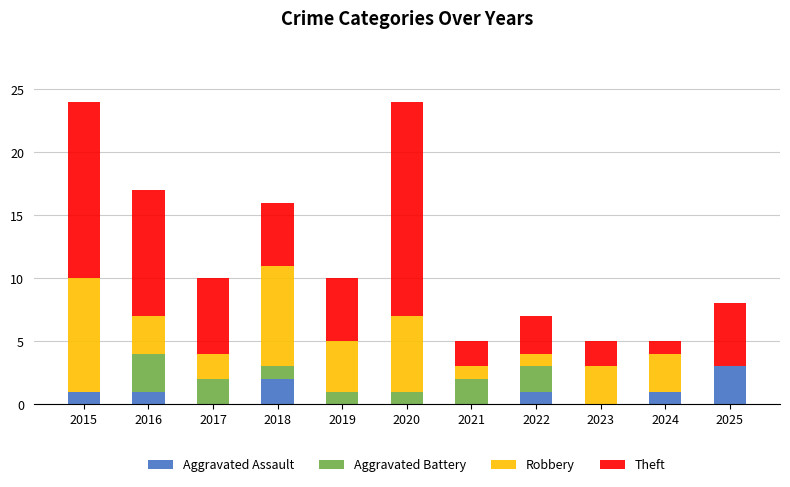

Which category has the highest value in the Aggravated Assault series?

2025